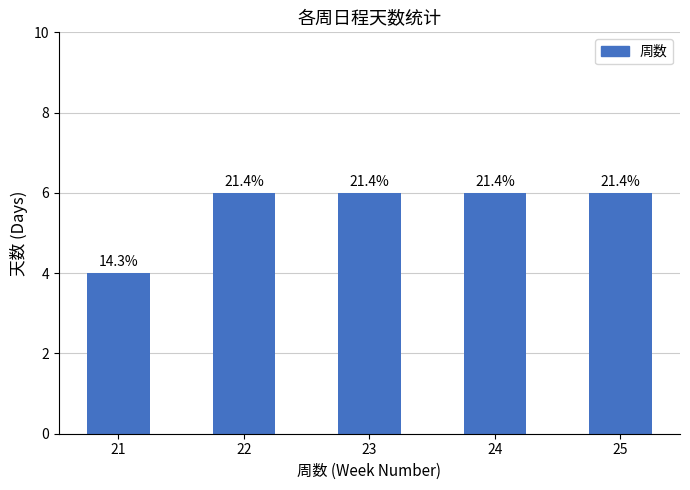

Are the bars horizontal?

No